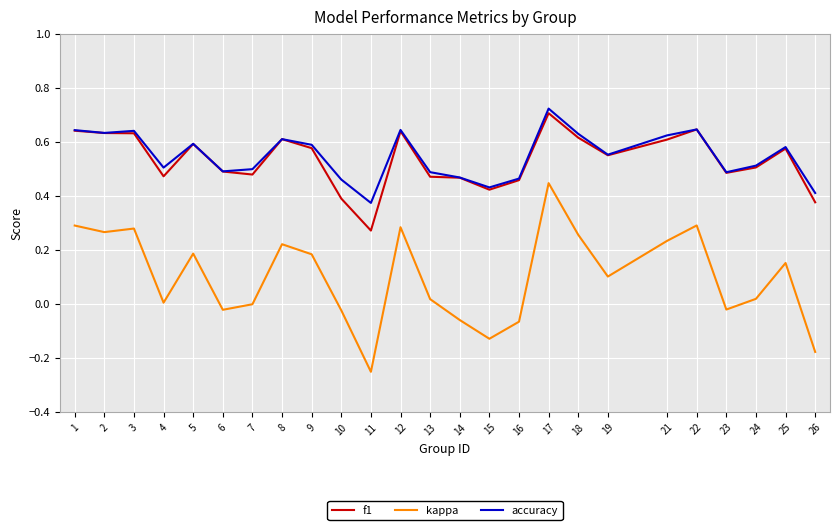

The f1 series shows 0.5 at 14. True or false?

True